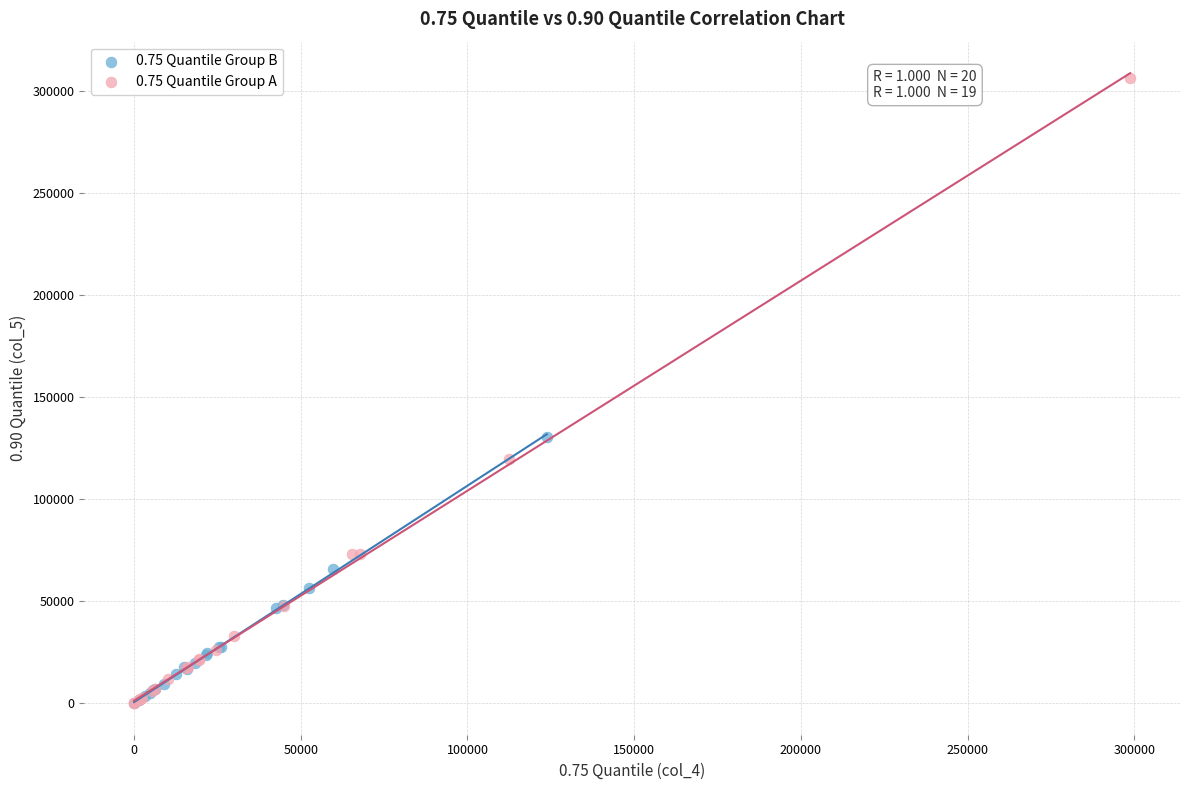

Which series reaches the maximum Y coordinate?

0.75 Quantile Group A